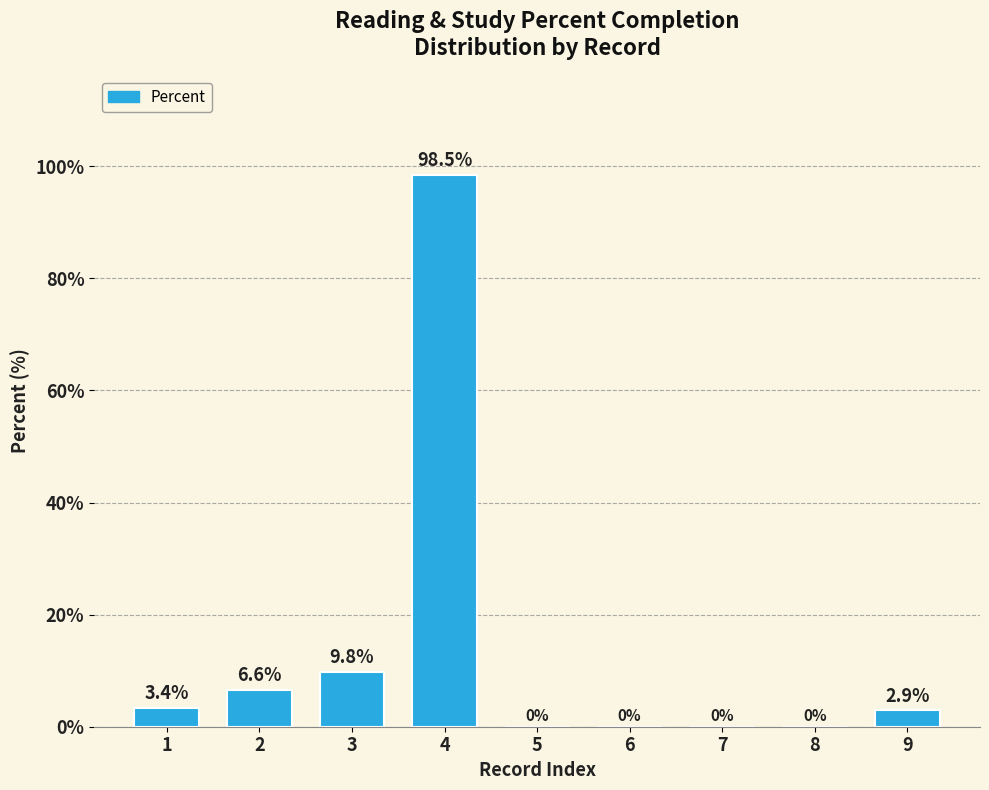

Reading left to right, what are all the values shown in this chart?

1=3.4	2=6.6	3=9.8	4=98.5	5=0.0	6=0.0	7=0.0	8=0.0	9=2.9